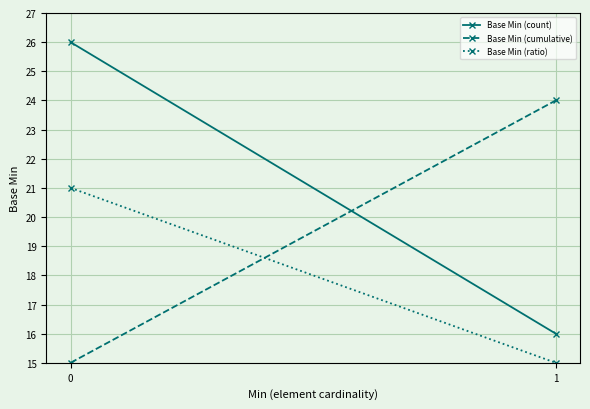

Which series has the largest total across all categories?

Base Min (count)